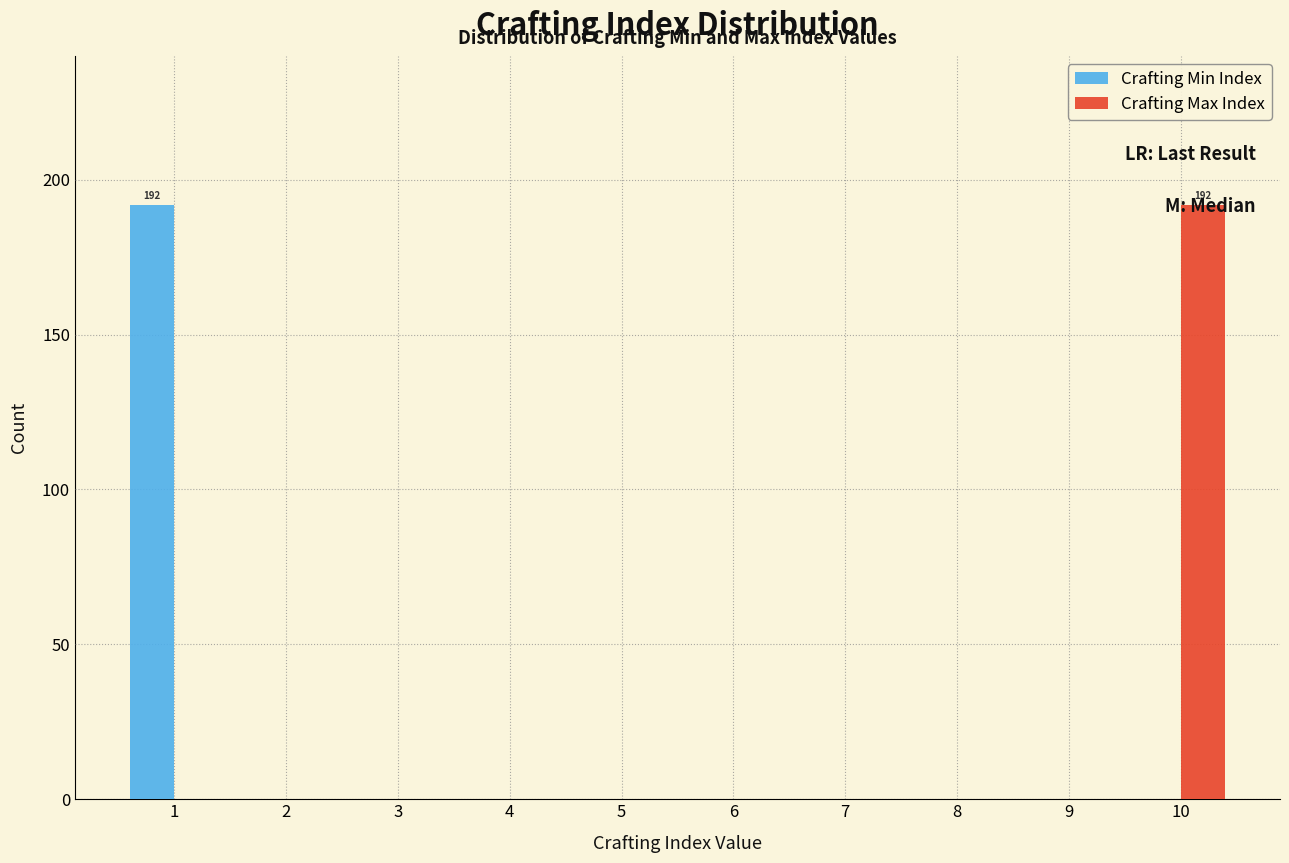

In the Crafting Min Index series, which range on the x-axis has the tallest bar?

0.5 to 1.5